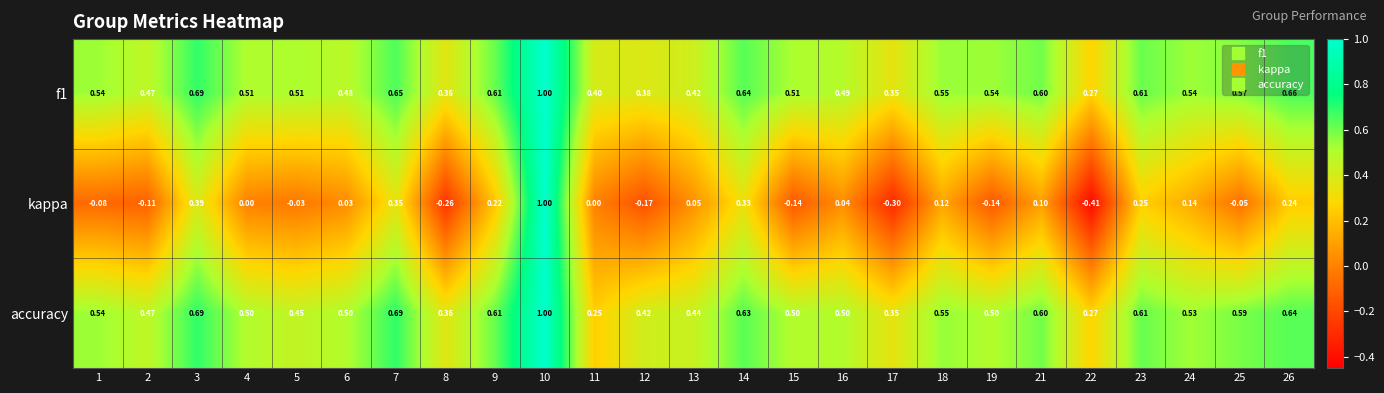

Which series changed the most between 3 and 15?

kappa